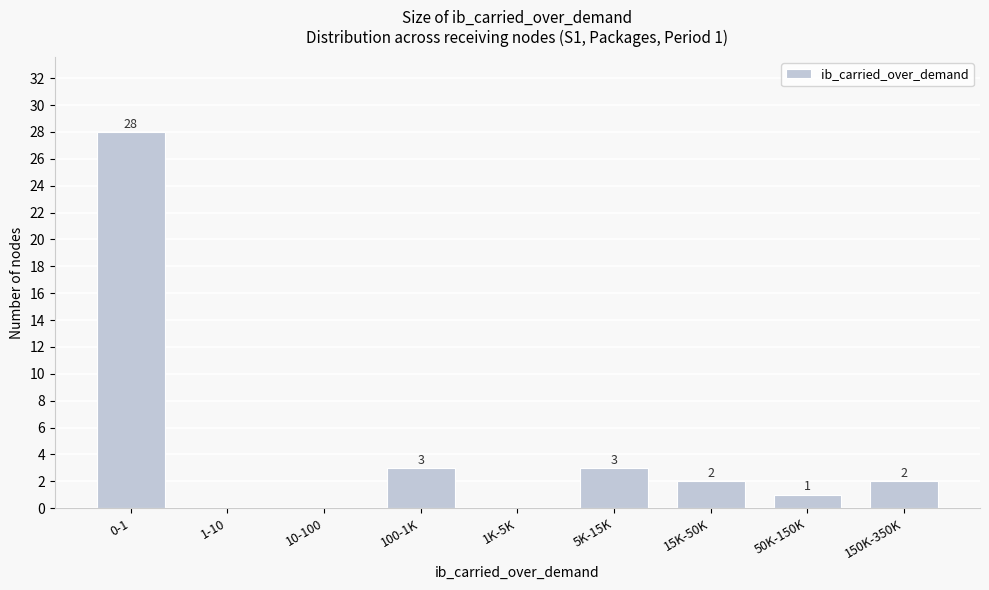

Reading right to left, extract all data points from this chart.

150K-350K=2	50K-150K=1	15K-50K=2	5K-15K=3	1K-5K=0	100-1K=3	10-100=0	1-10=0	0-1=28